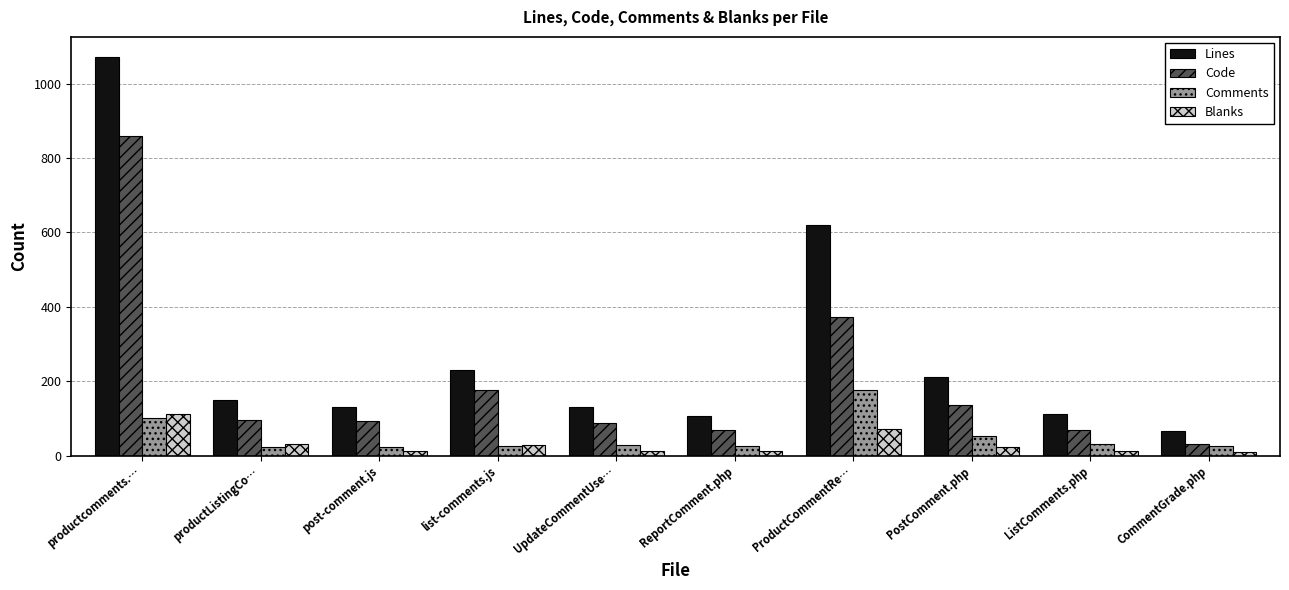

Is the value of Lines at post-comment.js greater than the value of Code at list-comments.js?

No